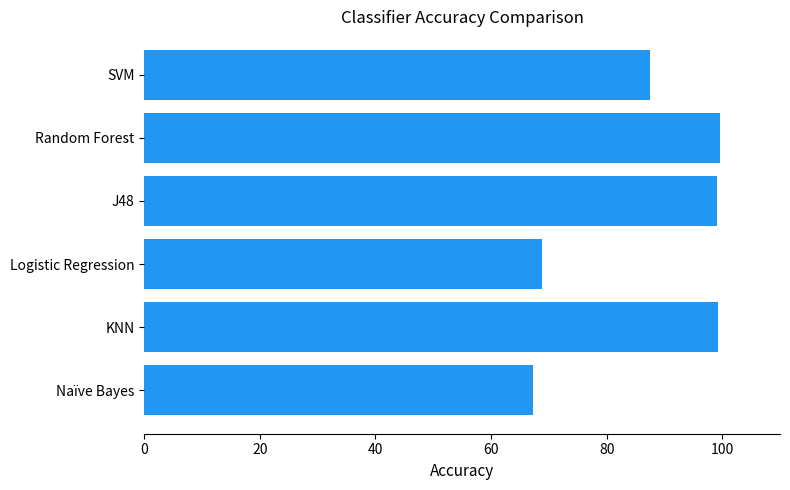

How many bars are there in total?

6